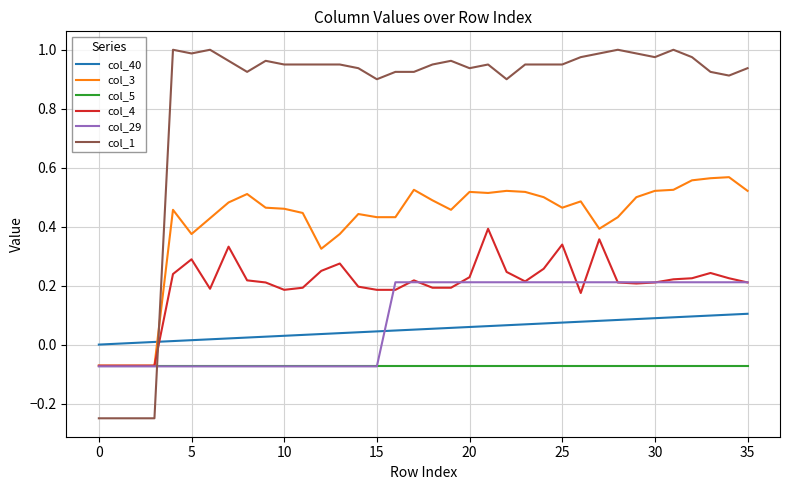

How many intersections are there between col_3 and col_1?

1